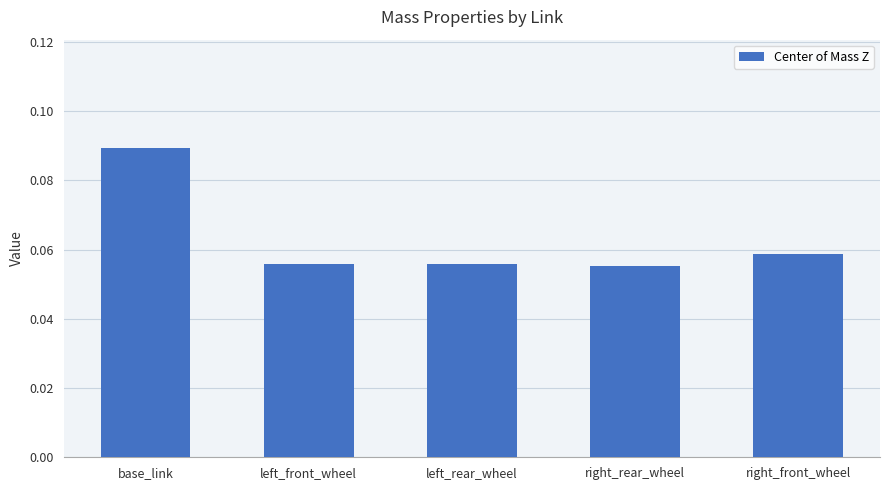

True or false: the data shows 0.0 at right_rear_wheel.

False